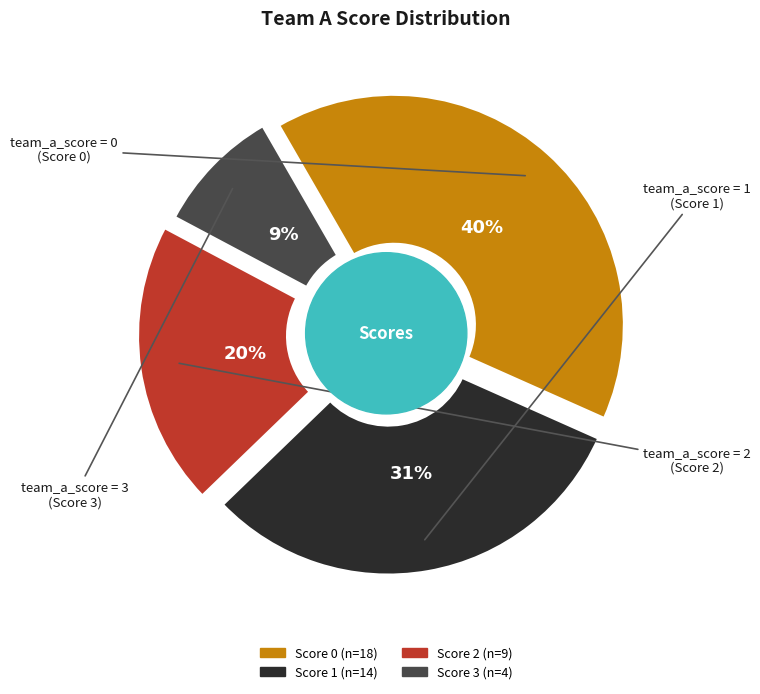

Rank the categories by value from lowest to highest.

Score 3, Score 2, Score 1, Score 0